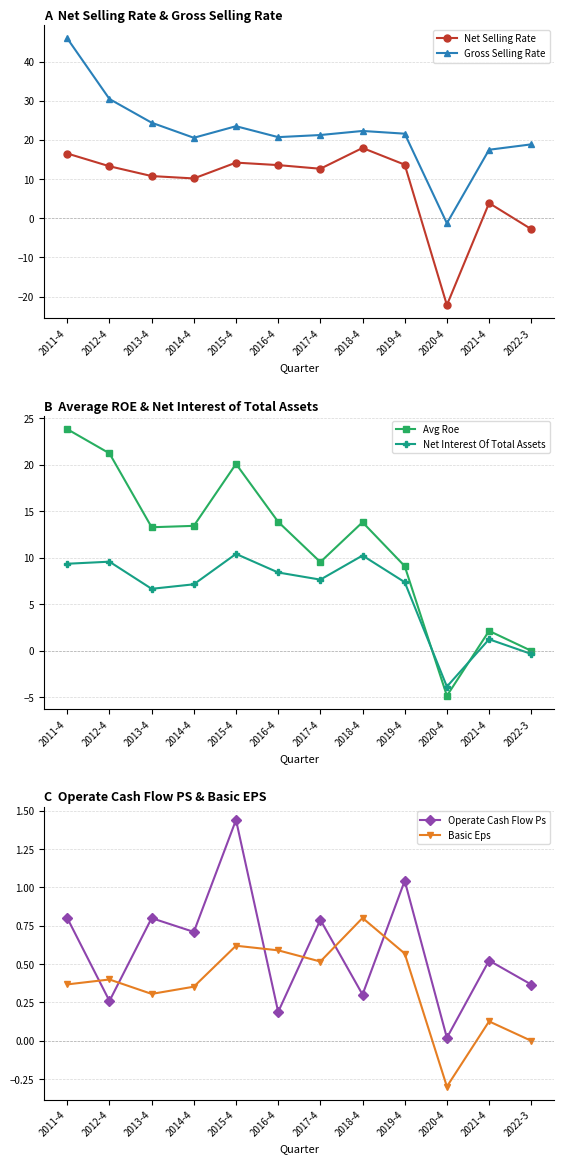

Between 2021-4 and 2020-4, which is larger?

2021-4